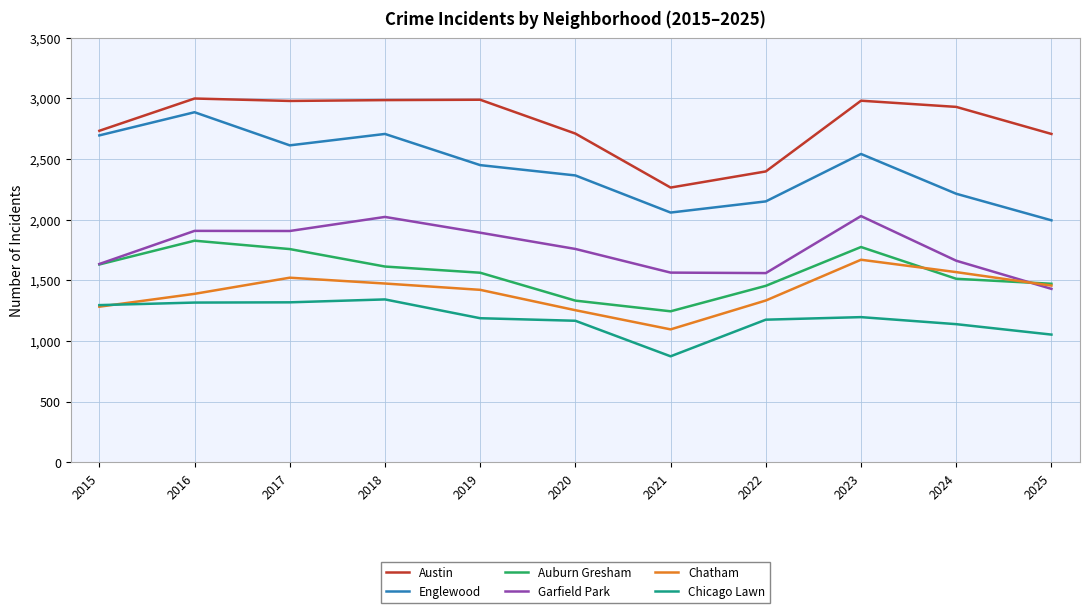

Is it true that Garfield Park equals 1050 at 2023?

False